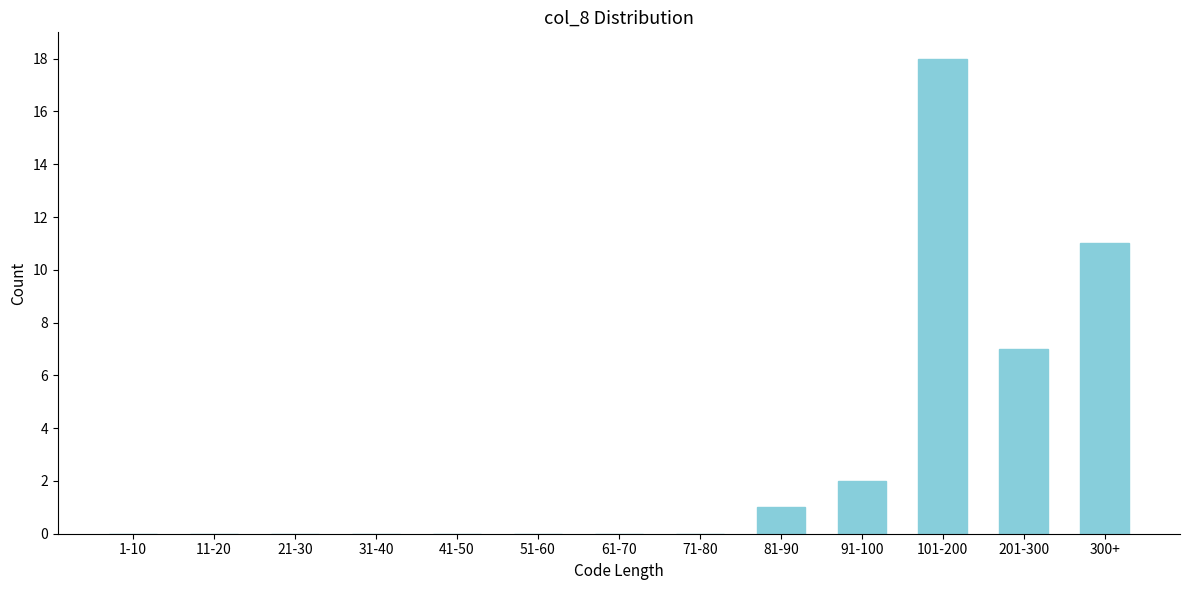

Reading left to right, what are all the values shown in this chart?

1-10=0	11-20=0	21-30=0	31-40=0	41-50=0	51-60=0	61-70=0	71-80=0	81-90=1	91-100=2	101-200=18	201-300=7	300+=11